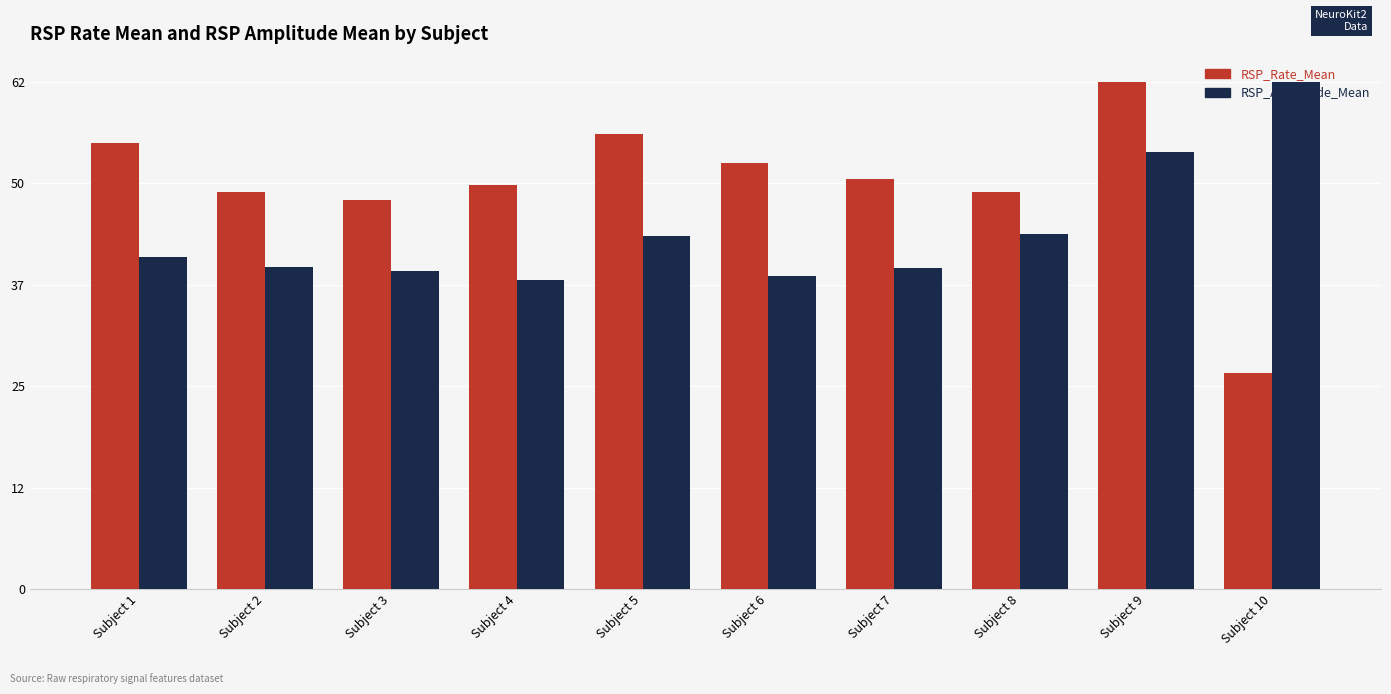

What is the minimum value for RSP_Amplitude_Mean?

38.1